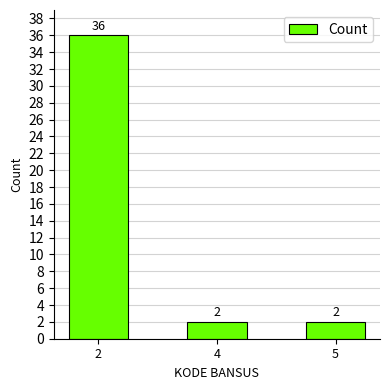

Reading left to right, extract all data points from this chart.

2=36	4=2	5=2